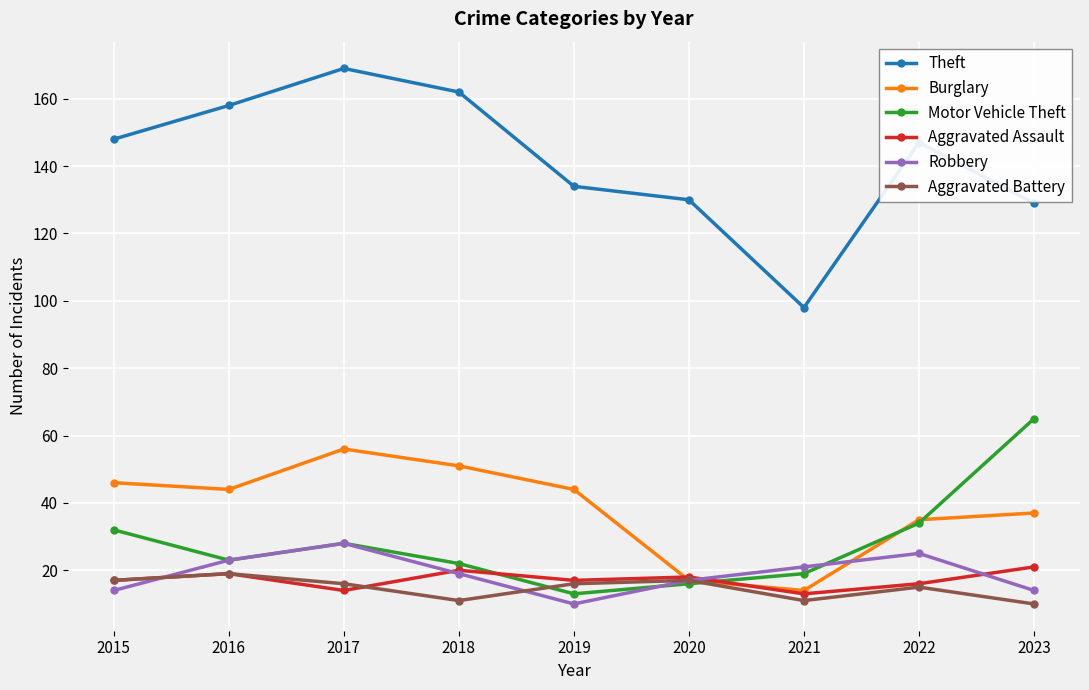

What is the sum of all Burglary values?

344